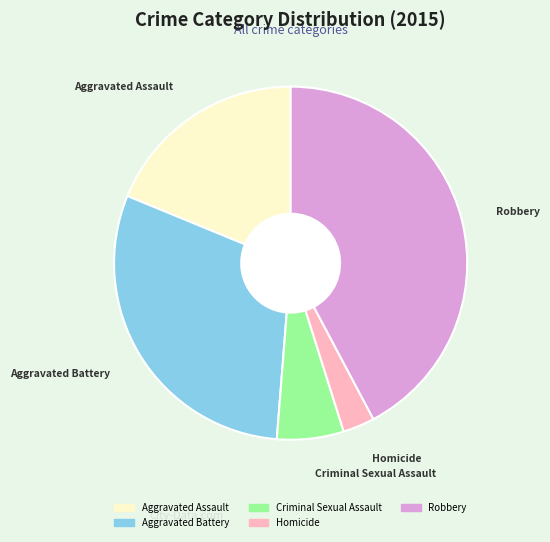

Is there a majority slice in this chart?

No